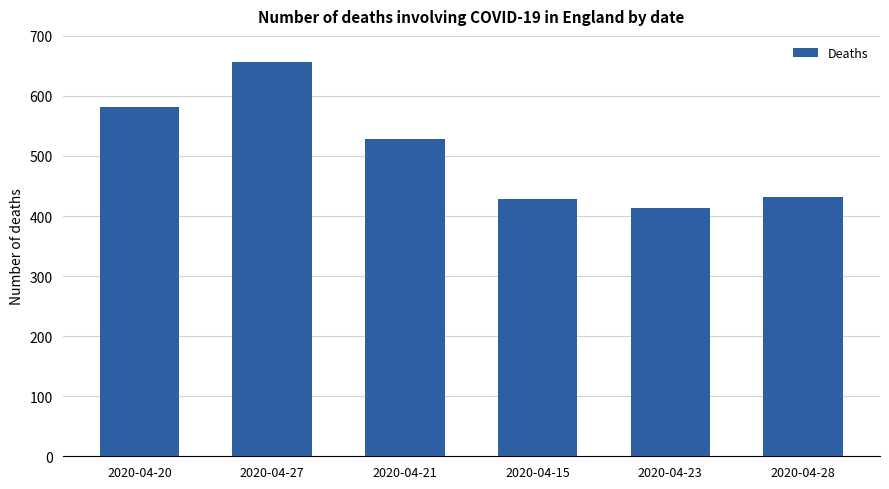

What is the change in value from 2020-04-20 to 2020-04-15?

-154